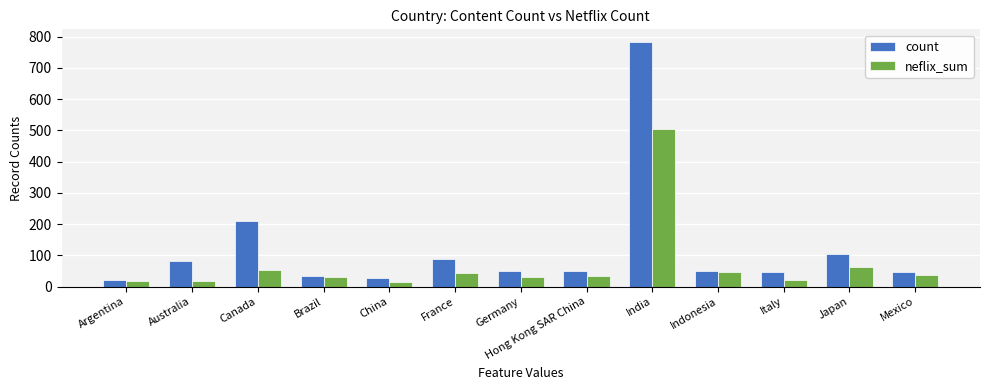

What are all the series names shown in the legend?

count, neflix_sum